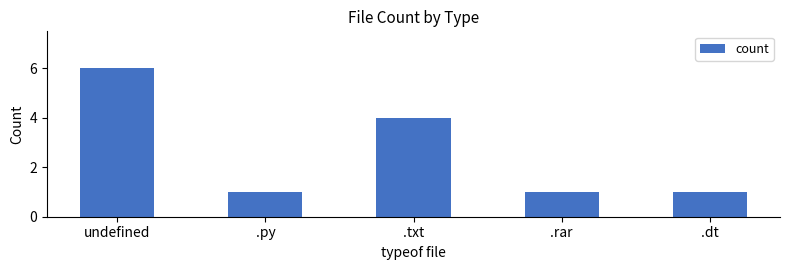

What is the ratio of the value at .rar to the value at undefined?

0.2